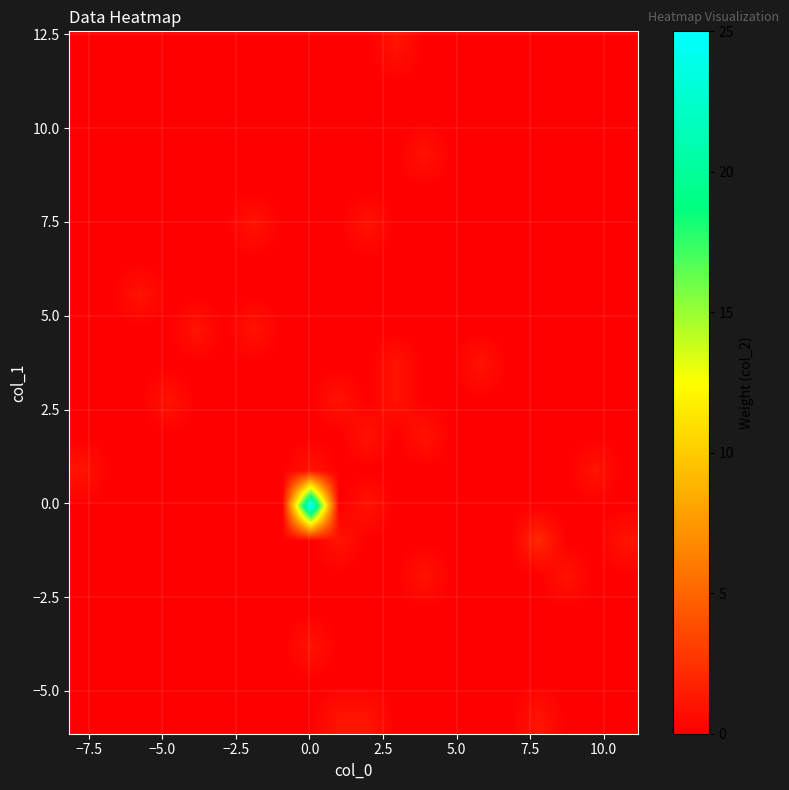

Count the number of categories in the chart.

20